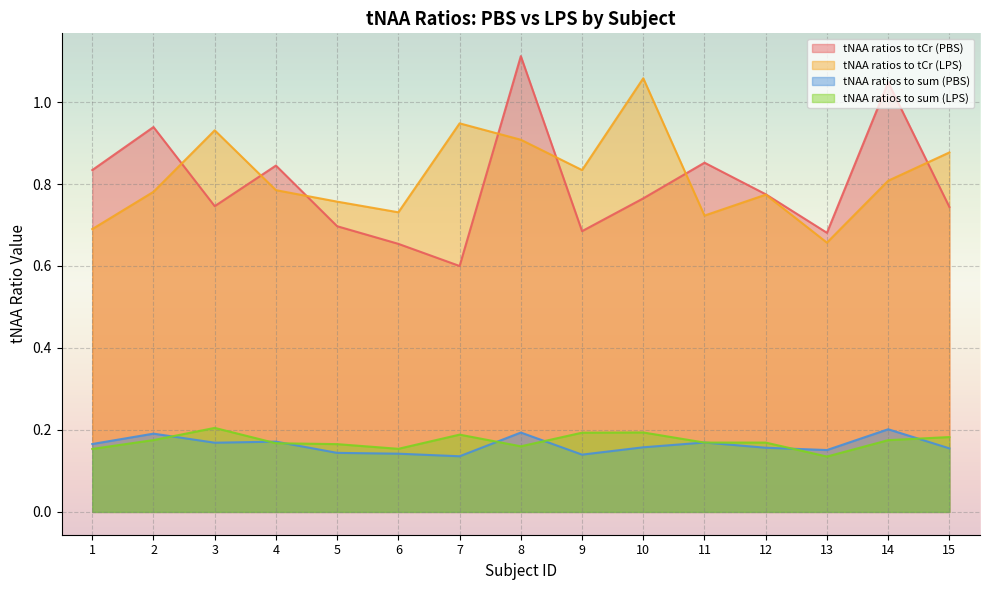

Where is the first local minimum for tNAA ratios to sum (PBS)?

3